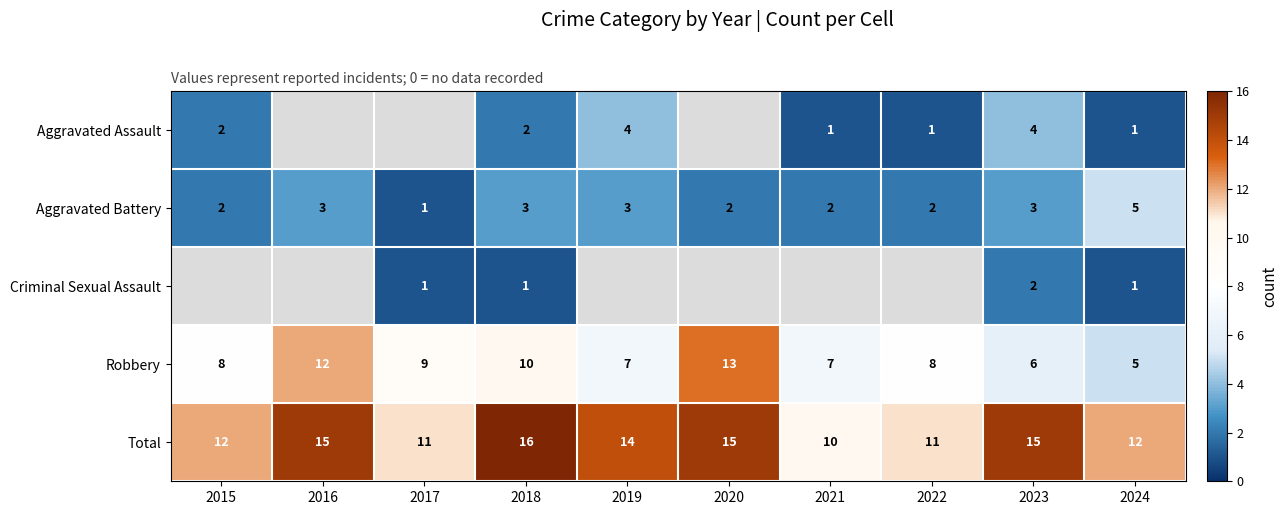

The Total series shows 4 at 2022. True or false?

False